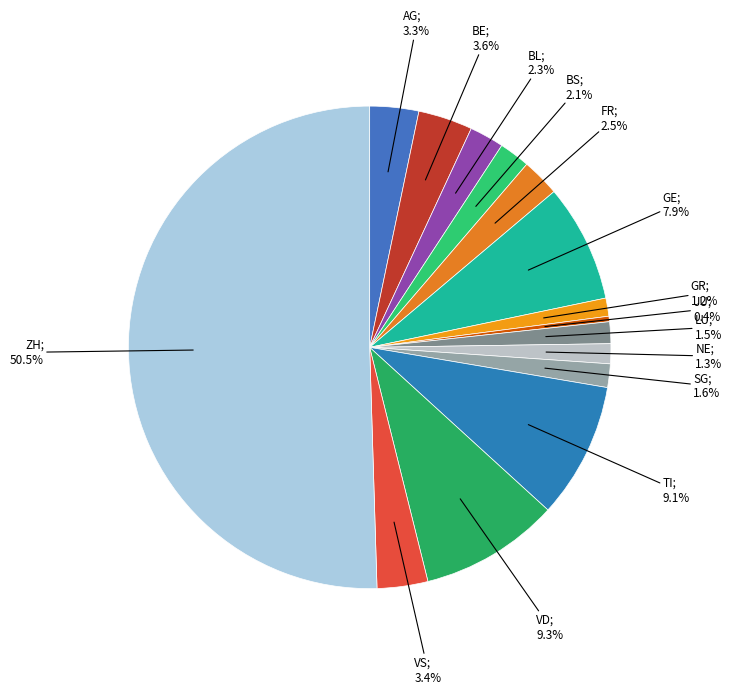

How many segments does this pie chart have?

15